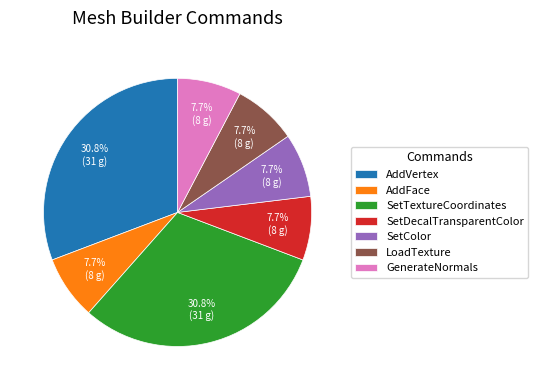

To the nearest percent, what percentage of the pie is SetColor?

8%